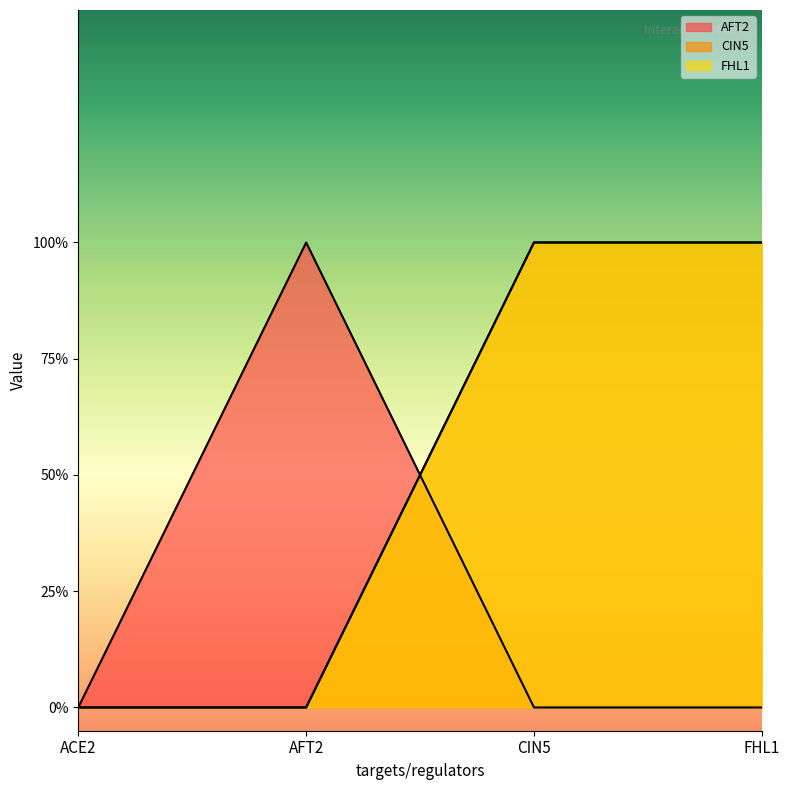

Rank the categories by CIN5 value from highest to lowest.

CIN5, FHL1, ACE2, AFT2